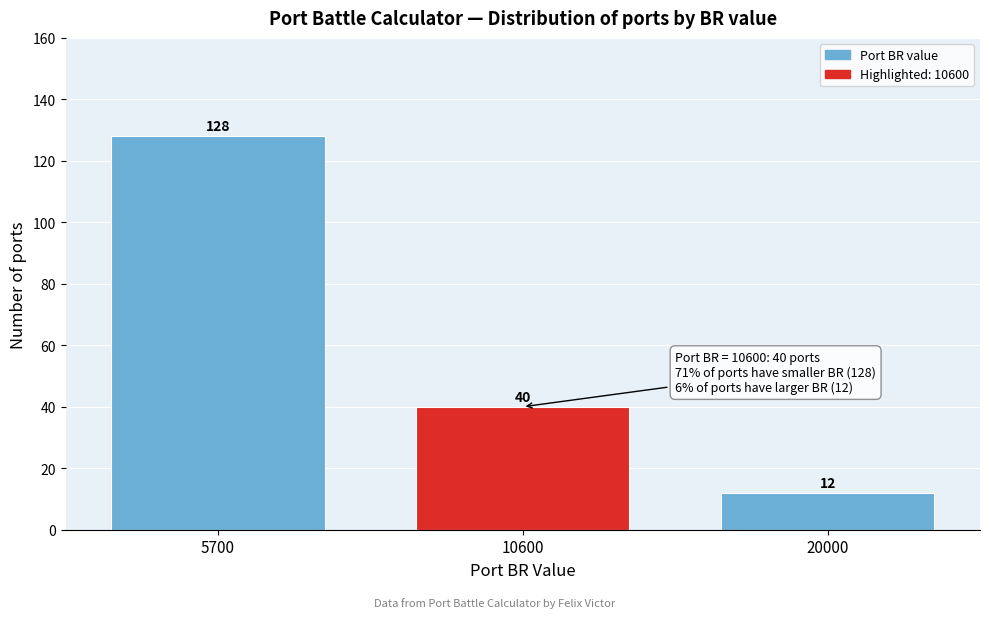

Reading left to right, transcribe all the data shown in this chart.

128	40	12